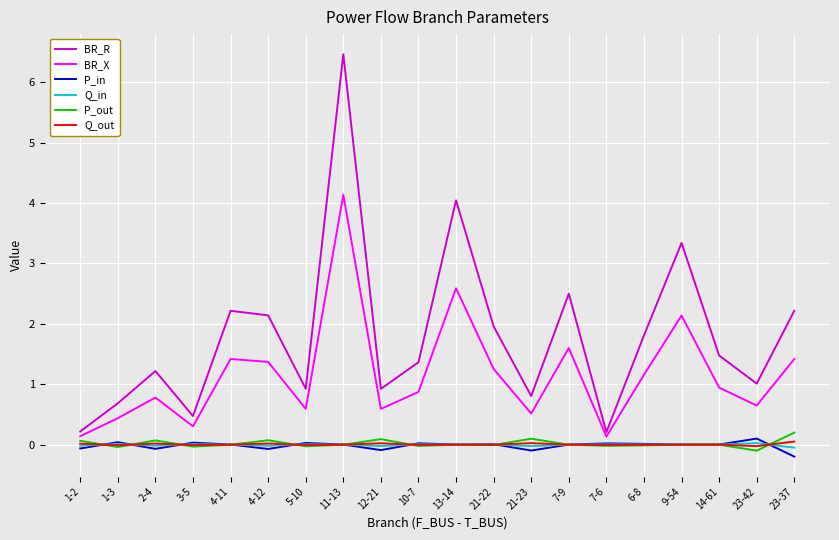

True or false: P_in and Q_in intersect in this chart.

True